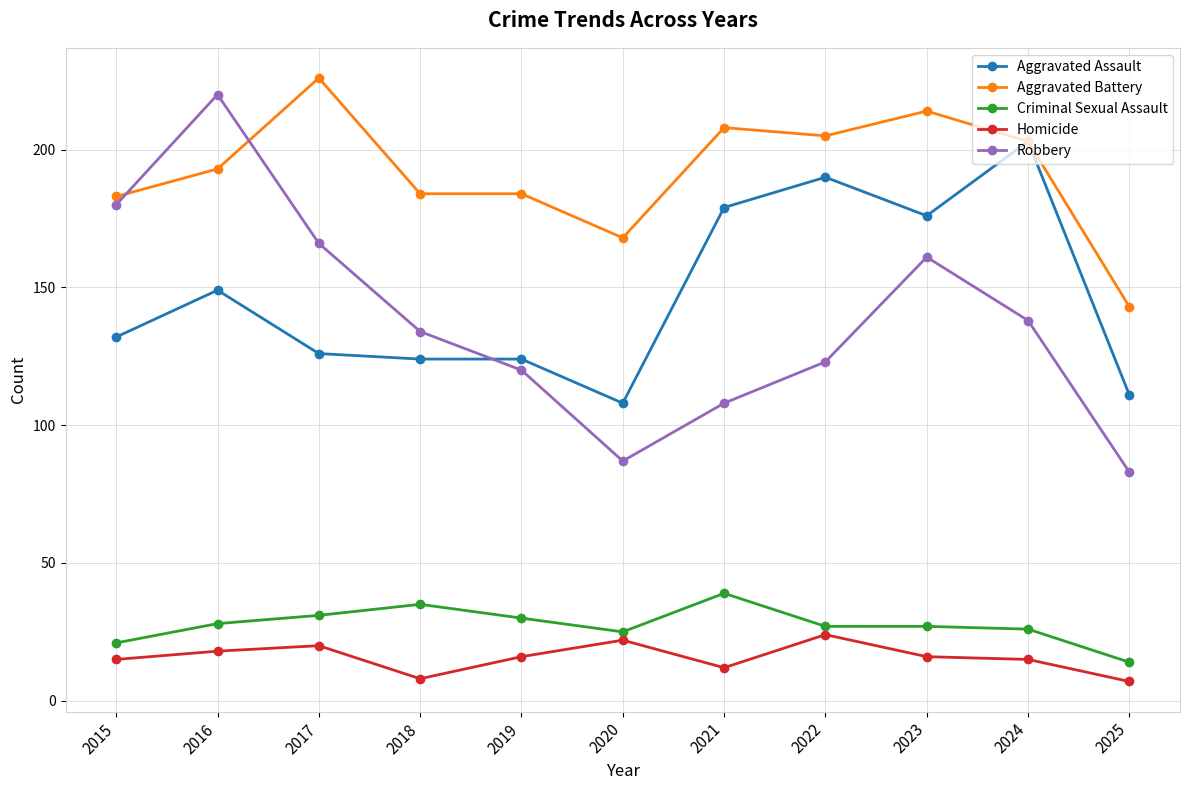

What is the smallest value displayed?

7